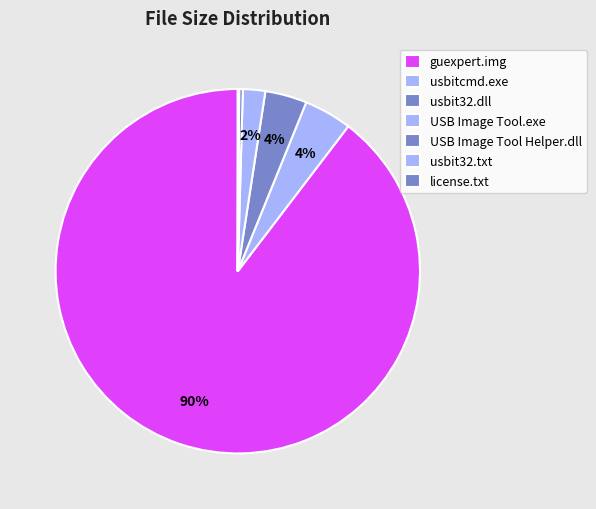

Is it true that license.txt is 6% of the pie?

False